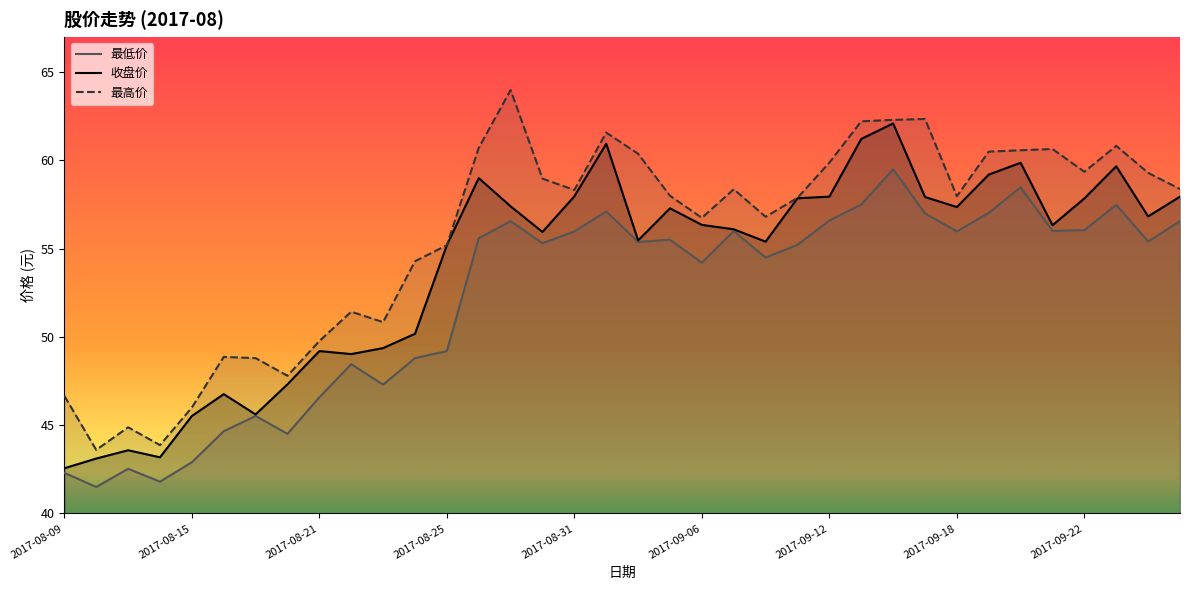

What is the spread (max minus min) of values at 2017-08-25?

6.0